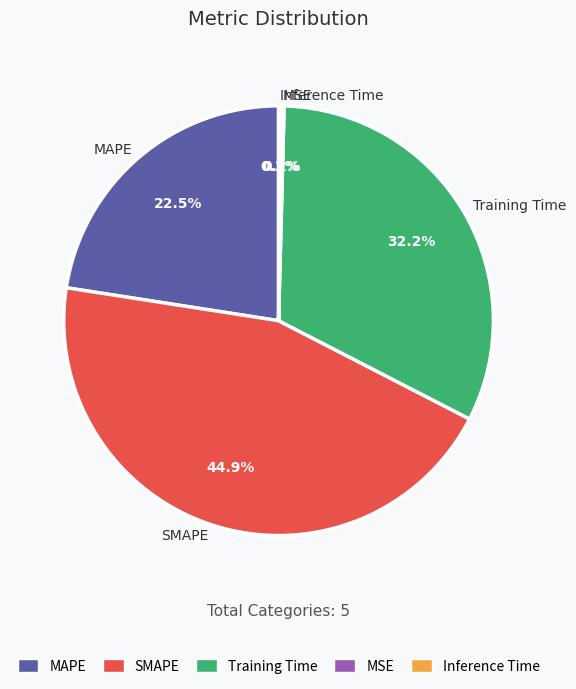

Approximately how many times larger is the value at MAPE compared to Training Time?

0.7